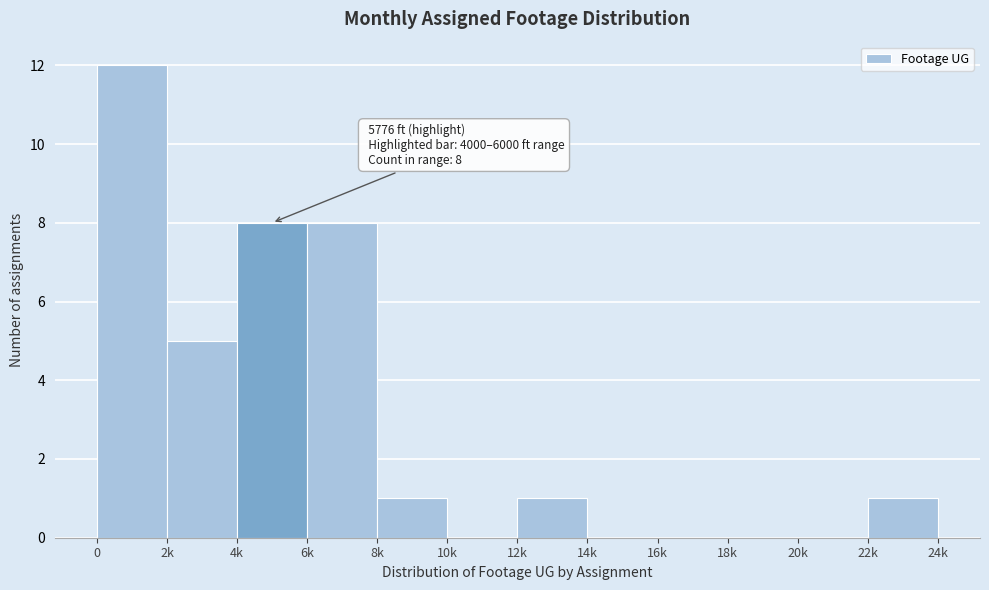

Reading left to right, list all the values displayed in this chart.

0=12	2k=5	4k=8	6k=8	8k=1	10k=0	12k=1	14k=0	16k=0	18k=0	20k=0	22k=1